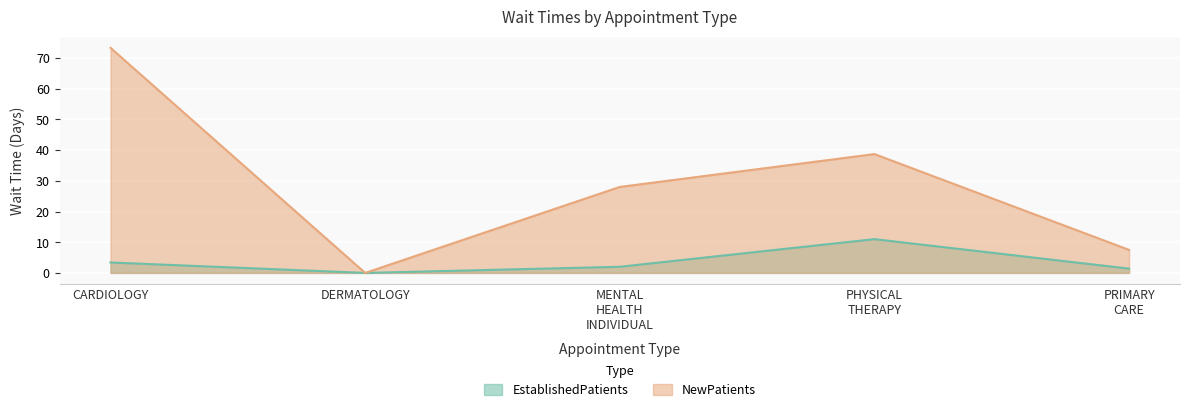

The NewPatients series shows 7.5 at PRIMARY CARE. True or false?

True